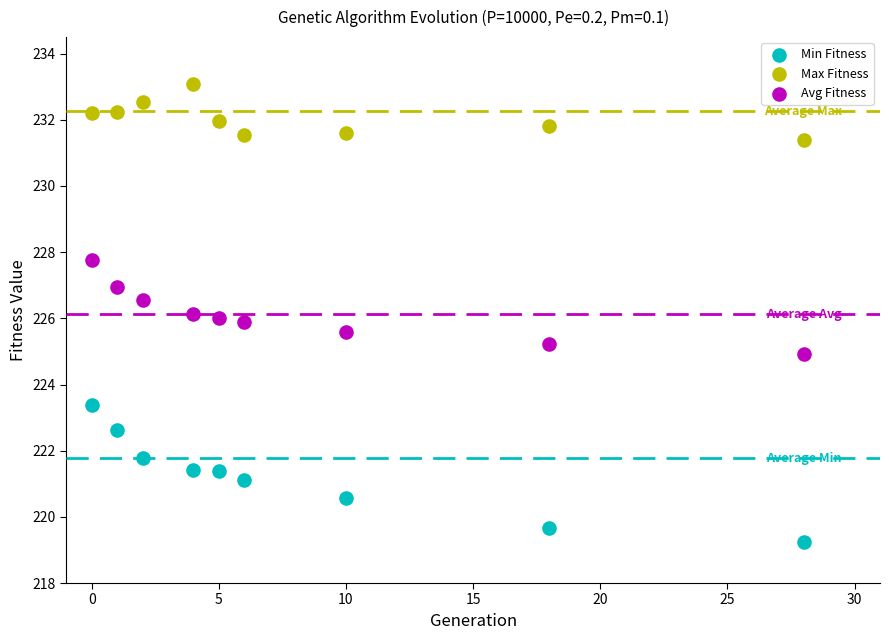

Which series reaches the maximum Y coordinate?

Max Fitness